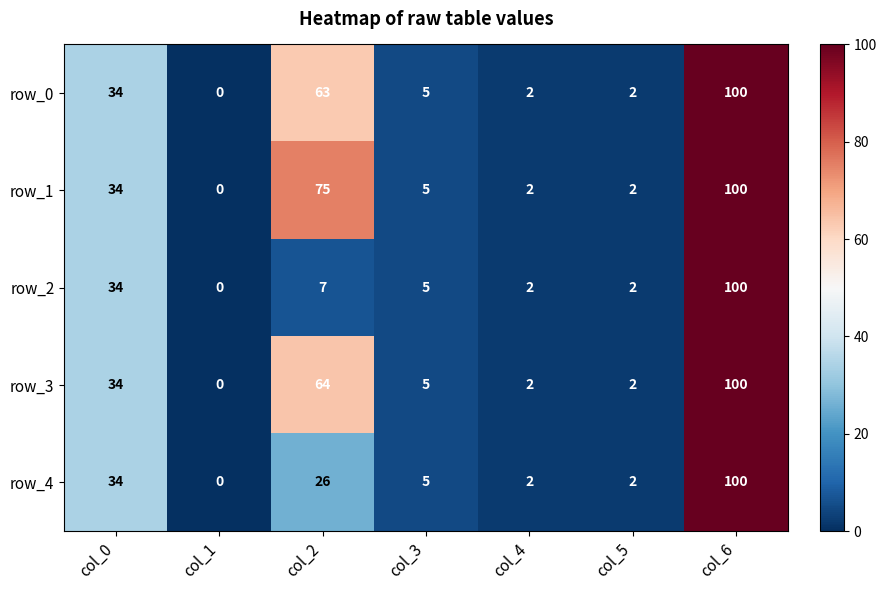

Is it true that row_3 equals 2 at col_3?

False